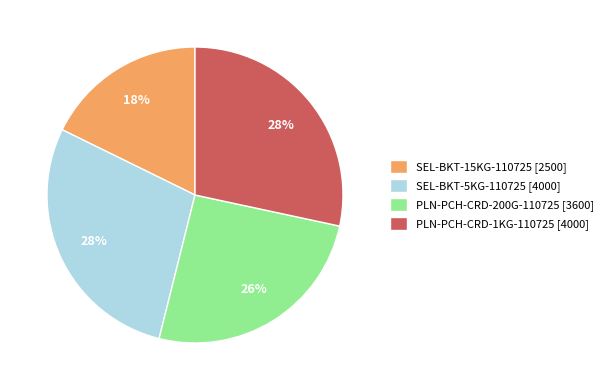

Which slice is the smallest?

SEL-BKT-15KG-110725